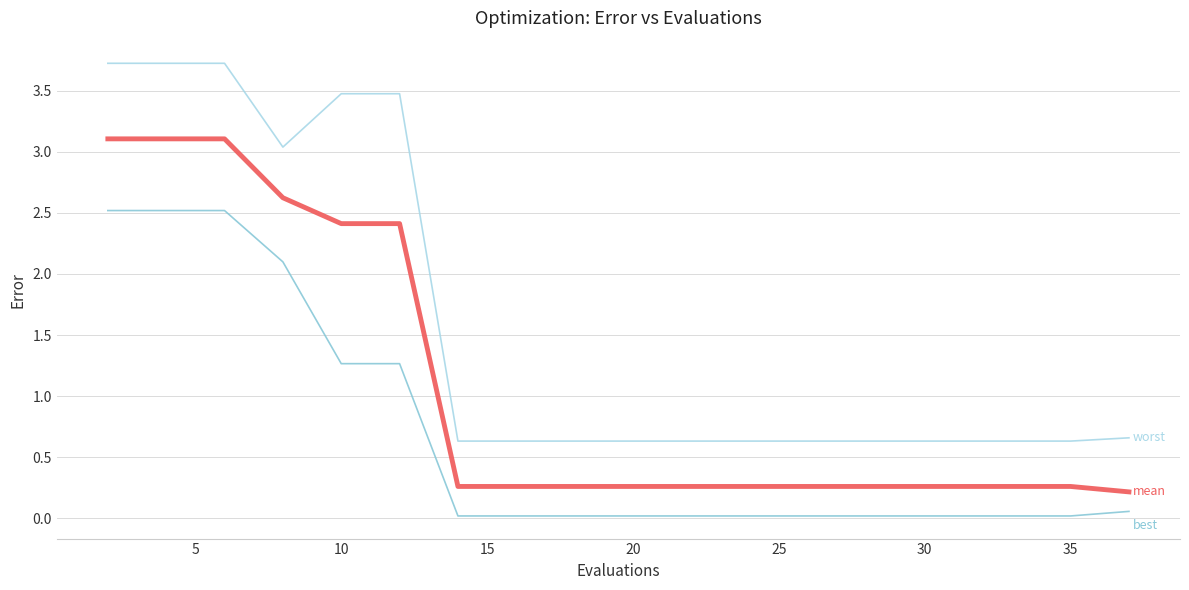

The worst series shows 2.2 at 10. True or false?

False